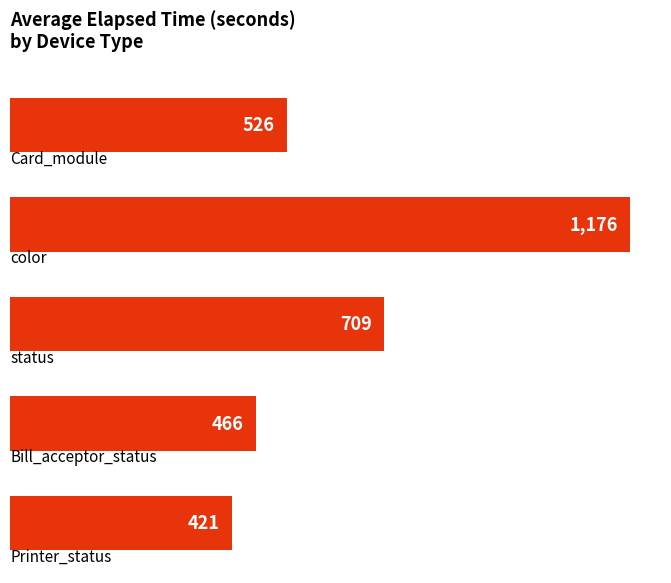

How many bars are there in total?

5